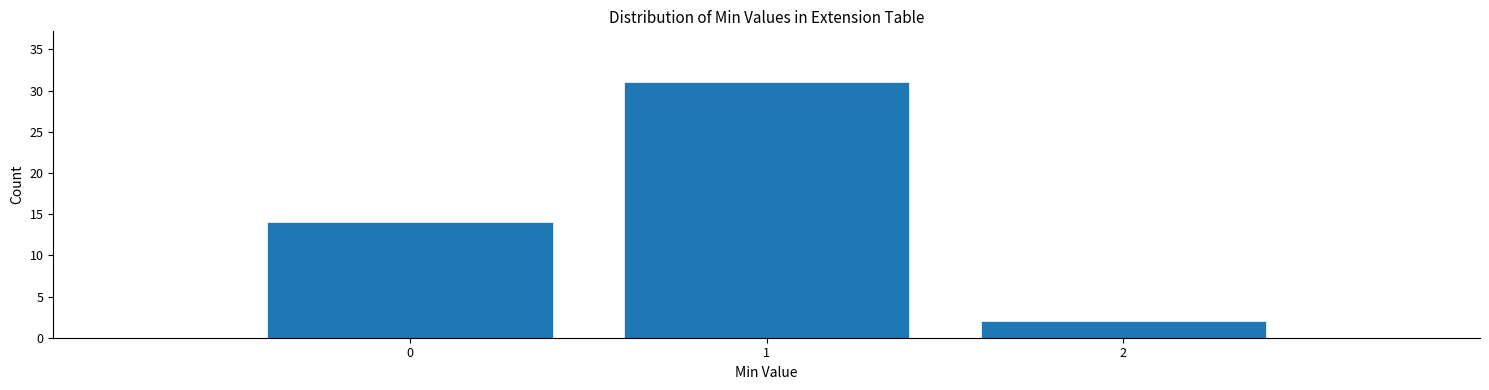

Reading left to right, list every bar in this chart as the range it spans on the x-axis followed by its height. The values are not printed on the chart, so give them approximately, as read against the axis.

-0.5 to 0.5: 14
0.5 to 1.5: 31
1.5 to 2.5: 2